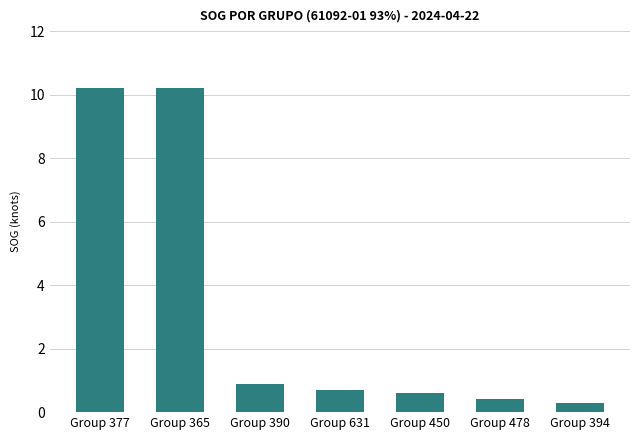

What is the average value?

3.3